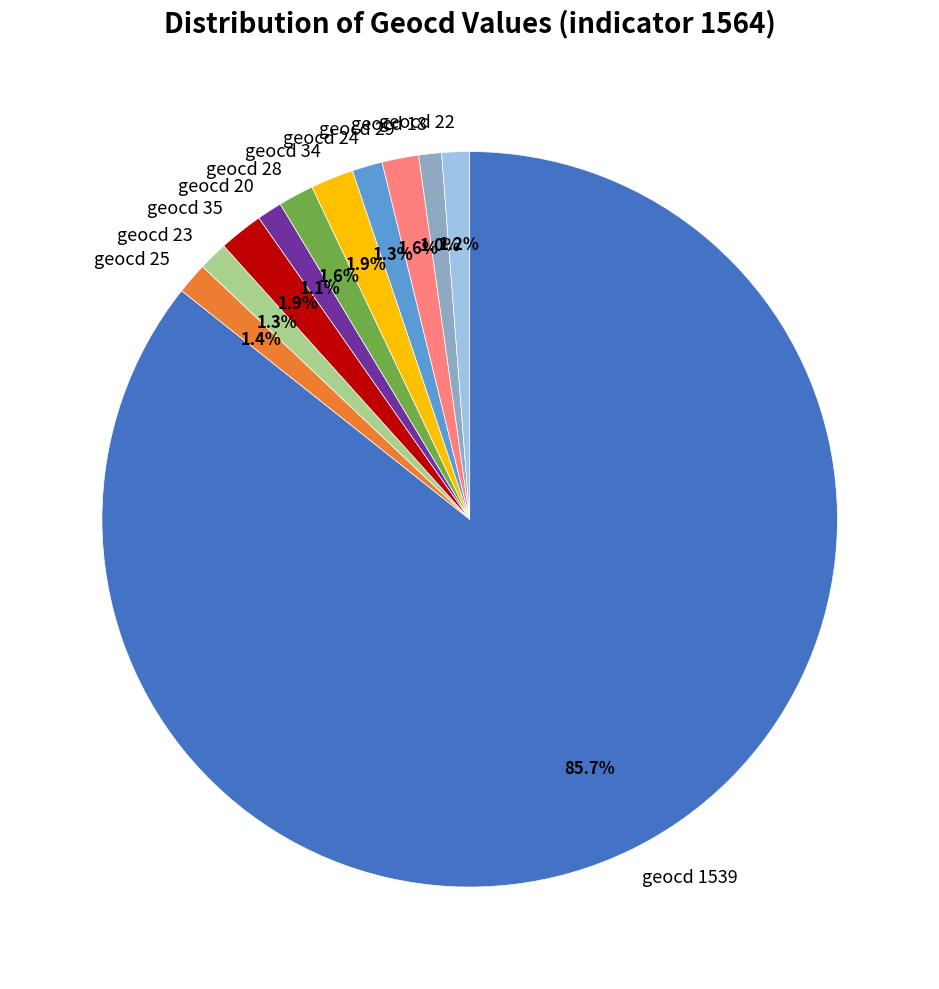

The geocd 25 slice represents 1% of the pie. True or false?

True